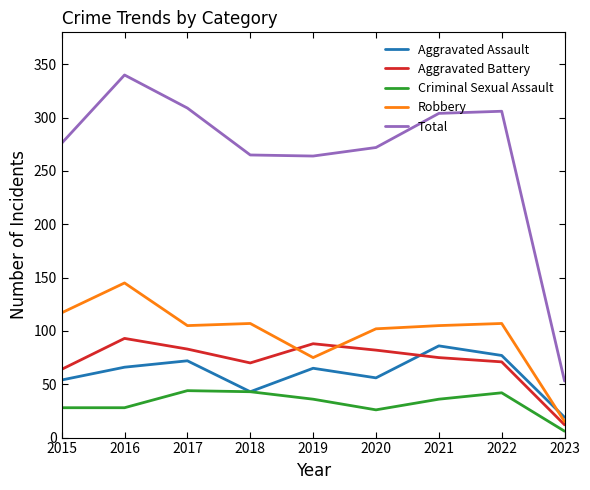

At which category is the sum across all series the highest?

2016